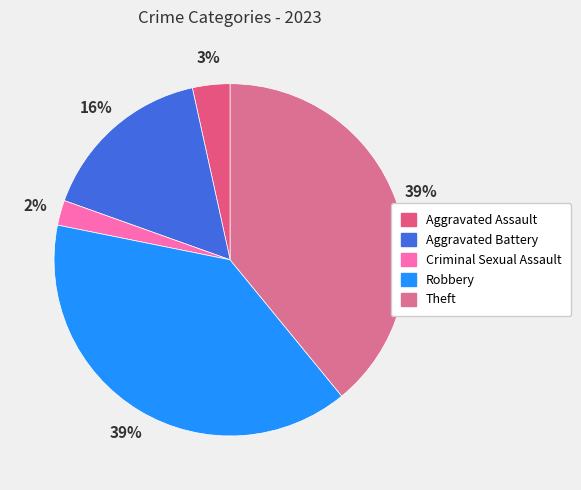

The Robbery slice represents 39% of the pie. True or false?

True